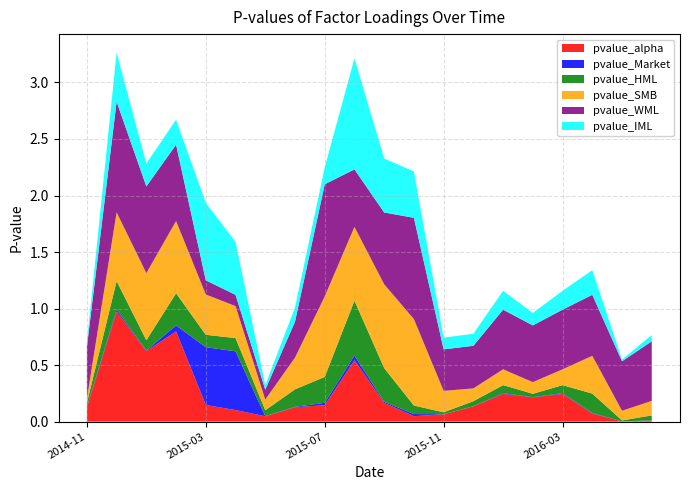

Reading left to right, extract all data points from this chart.

pvalue_alpha: 2014-11=0.1	2014-12=1.0	2015-01=0.6	2015-02=0.8	2015-03=0.1	2015-04=0.1	2015-05=0.0	2015-06=0.1	2015-07=0.1	2015-08=0.5	2015-09=0.2	2015-10=0.0	2015-11=0.1	2015-12=0.1	2016-01=0.2	2016-02=0.2	2016-03=0.2	2016-04=0.1	2016-05=0.0	2016-06=0.0
pvalue_Market: 2014-11=0.0	2014-12=0.0	2015-01=0.0	2015-02=0.1	2015-03=0.5	2015-04=0.5	2015-05=0.0	2015-06=0.0	2015-07=0.0	2015-08=0.0	2015-09=0.0	2015-10=0.0	2015-11=0.0	2015-12=0.0	2016-01=0.0	2016-02=0.0	2016-03=0.0	2016-04=0.0	2016-05=0.0	2016-06=0.0
pvalue_HML: 2014-11=0.0	2014-12=0.3	2015-01=0.1	2015-02=0.3	2015-03=0.1	2015-04=0.1	2015-05=0.1	2015-06=0.2	2015-07=0.2	2015-08=0.5	2015-09=0.3	2015-10=0.1	2015-11=0.0	2015-12=0.0	2016-01=0.1	2016-02=0.0	2016-03=0.1	2016-04=0.2	2016-05=0.0	2016-06=0.0
pvalue_SMB: 2014-11=0.0	2014-12=0.6	2015-01=0.6	2015-02=0.6	2015-03=0.4	2015-04=0.3	2015-05=0.1	2015-06=0.3	2015-07=0.7	2015-08=0.7	2015-09=0.7	2015-10=0.8	2015-11=0.2	2015-12=0.1	2016-01=0.1	2016-02=0.1	2016-03=0.1	2016-04=0.3	2016-05=0.1	2016-06=0.1
pvalue_WML: 2014-11=0.5	2014-12=1.0	2015-01=0.8	2015-02=0.7	2015-03=0.1	2015-04=0.1	2015-05=0.1	2015-06=0.3	2015-07=1.0	2015-08=0.5	2015-09=0.6	2015-10=0.9	2015-11=0.4	2015-12=0.4	2016-01=0.5	2016-02=0.5	2016-03=0.5	2016-04=0.5	2016-05=0.4	2016-06=0.5
pvalue_IML: 2014-11=0.0	2014-12=0.4	2015-01=0.2	2015-02=0.2	2015-03=0.7	2015-04=0.5	2015-05=0.0	2015-06=0.1	2015-07=0.2	2015-08=1.0	2015-09=0.5	2015-10=0.4	2015-11=0.1	2015-12=0.1	2016-01=0.2	2016-02=0.1	2016-03=0.2	2016-04=0.2	2016-05=0.0	2016-06=0.1